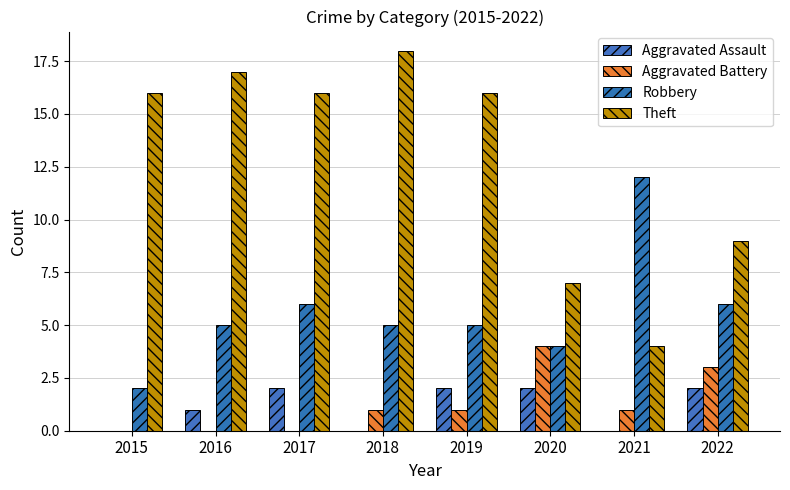

How many categories are shown in the chart?

8